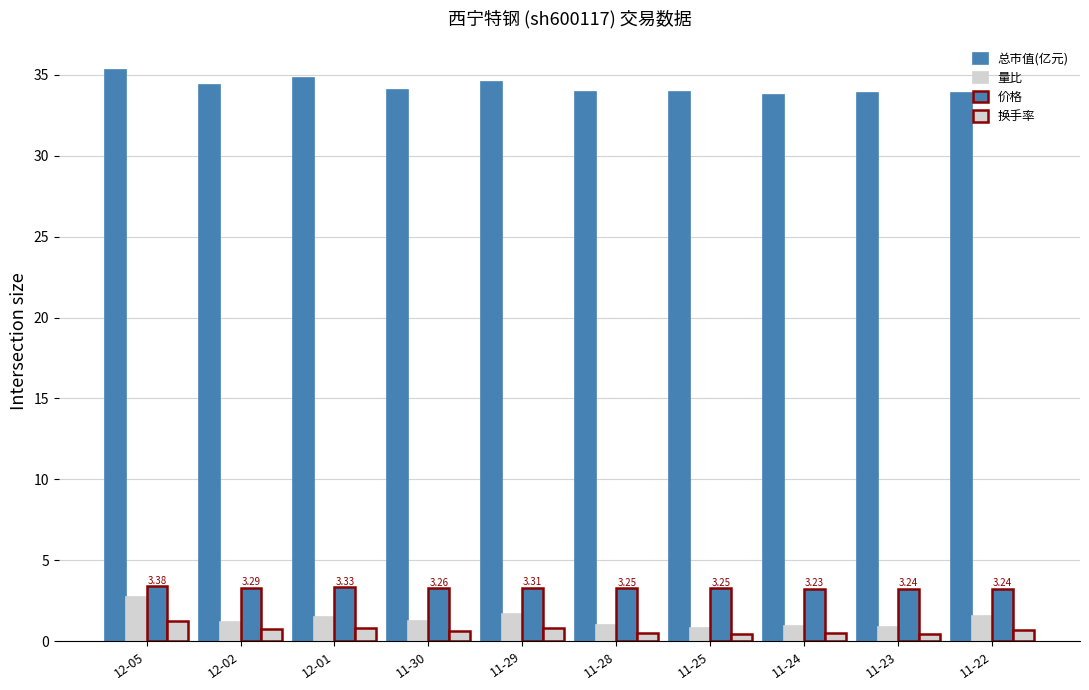

How many bars are there in total?

40